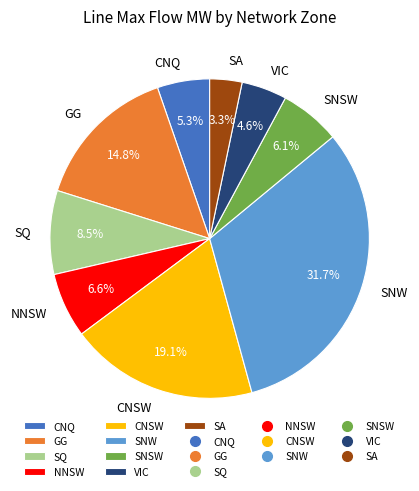

The CNQ slice represents 1% of the pie. True or false?

False